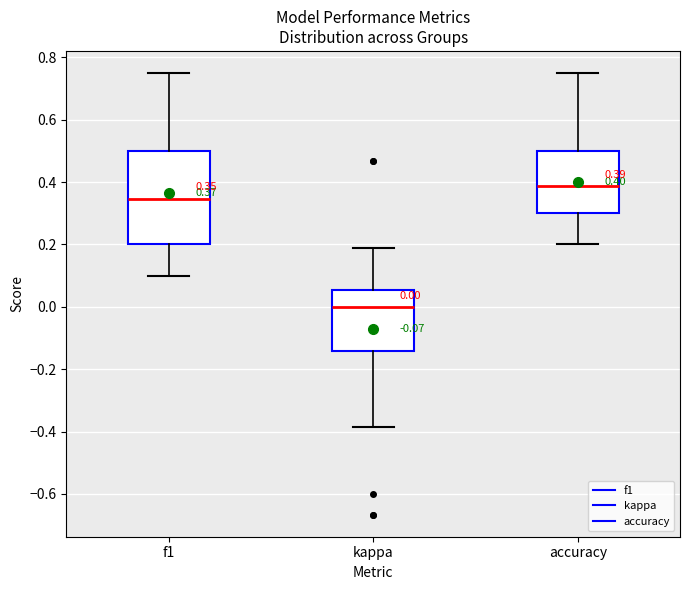

Comparing the boxes themselves (not the whiskers), which one is the tallest?

f1